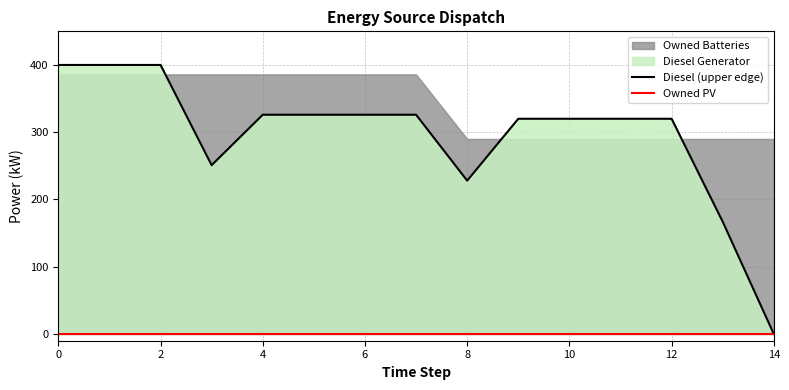

Read the Diesel (upper edge) value at 13, to the nearest 10.

170